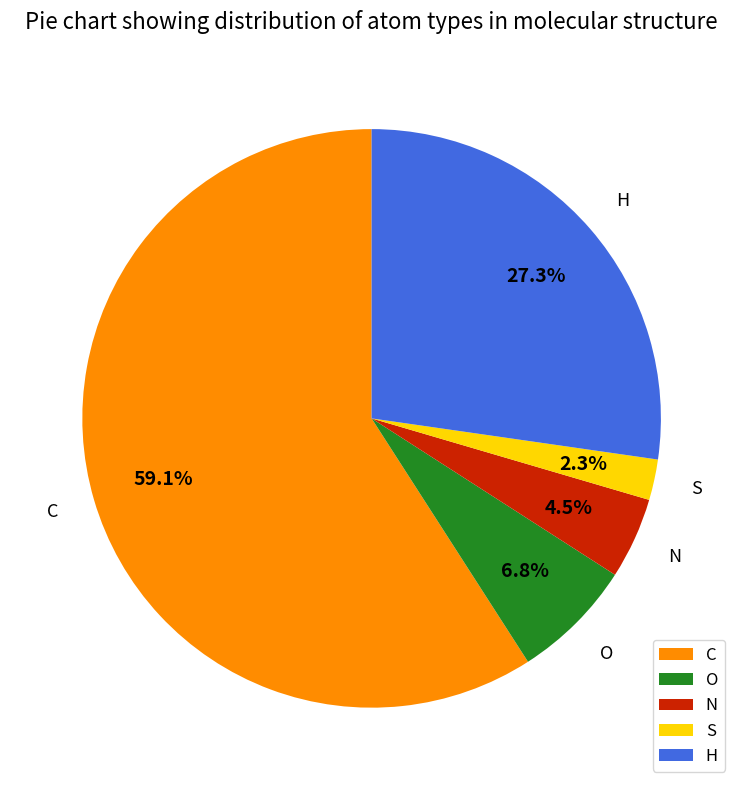

What is the ratio of the value at H to the value at O?

4.0